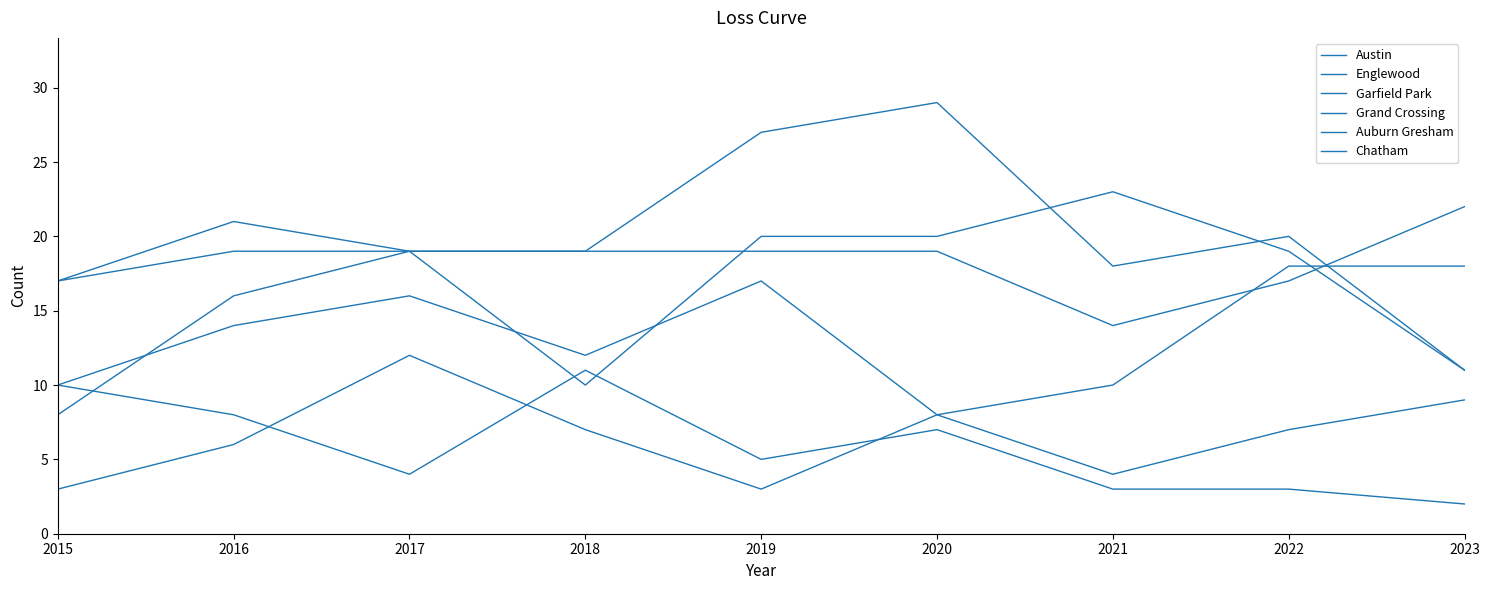

True or false: Austin has a value of 8 at 2021.

False